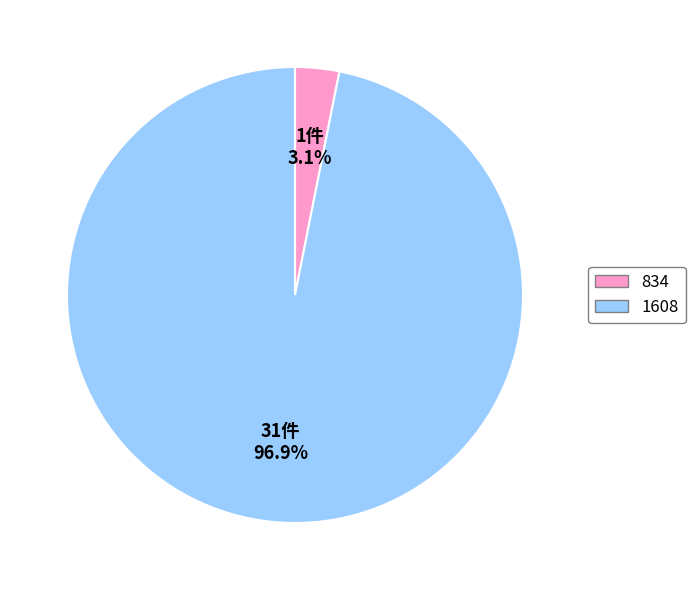

To the nearest percent, what is the difference between the largest and smallest slice percentages?

94%